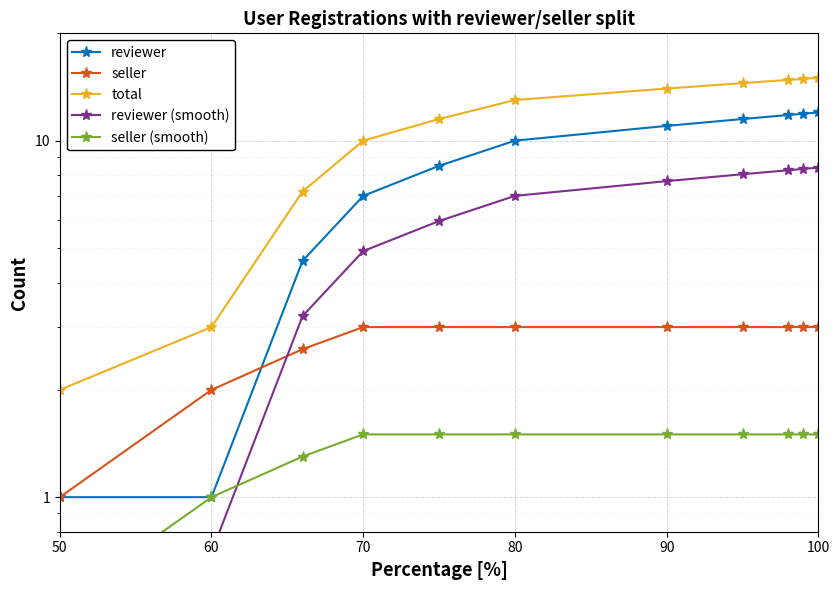

At which label does seller reach its peak?

70